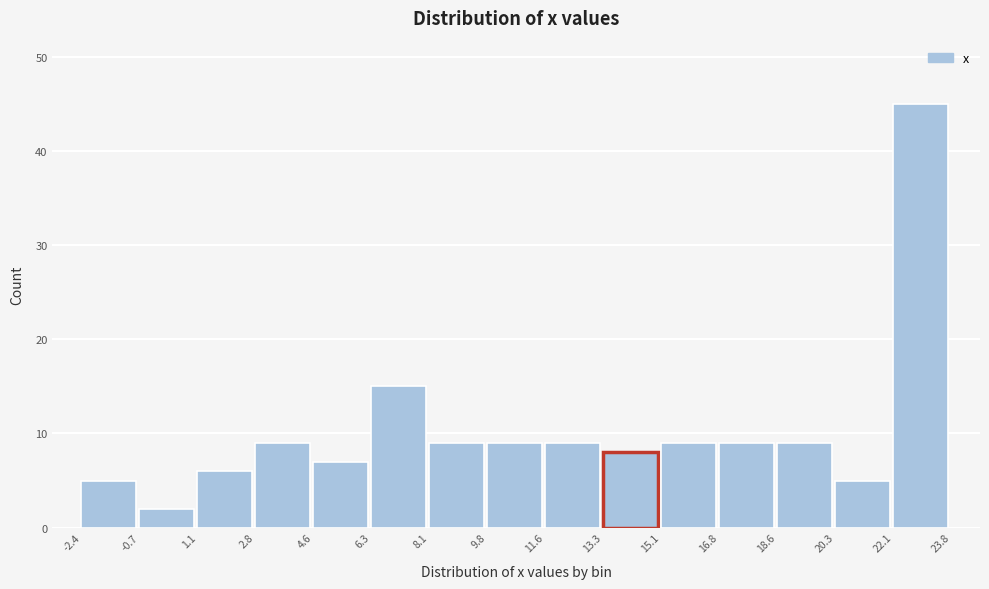

Reading left to right, list every bar in this chart as the range it spans on the x-axis followed by its height. The values are not printed on the chart, so give them approximately, as read against the axis.

-2.4 to -0.7: 5
-0.7 to 1.1: 2
1.1 to 2.8: 6
2.8 to 4.6: 9
4.6 to 6.3: 7
6.3 to 8.1: 15
8.1 to 9.8: 9
9.8 to 11.6: 9
11.6 to 13.3: 9
13.3 to 15.1: 8
15.1 to 16.8: 9
16.8 to 18.6: 9
18.6 to 20.3: 9
20.3 to 22.1: 5
22.1 to 23.8: 45